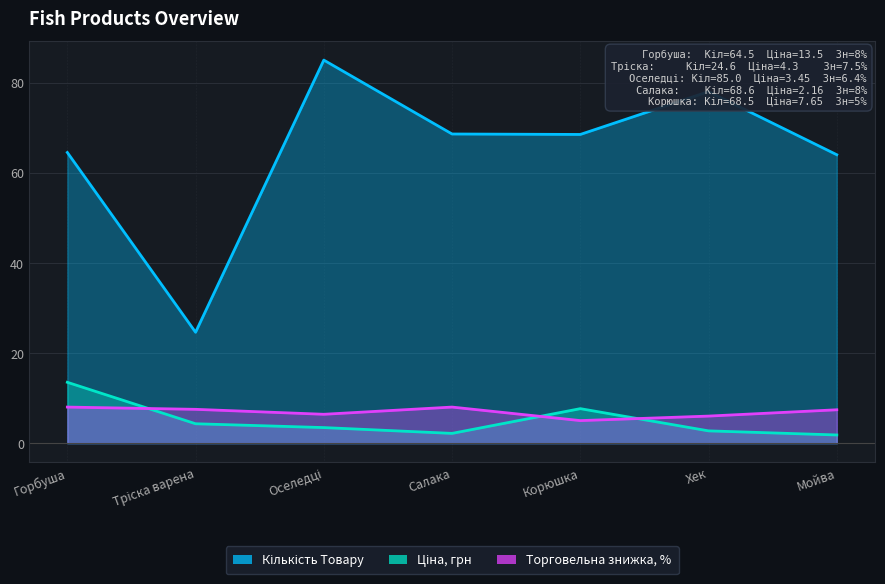

True or false: Ціна, грн has more than 0 interior local peaks.

True